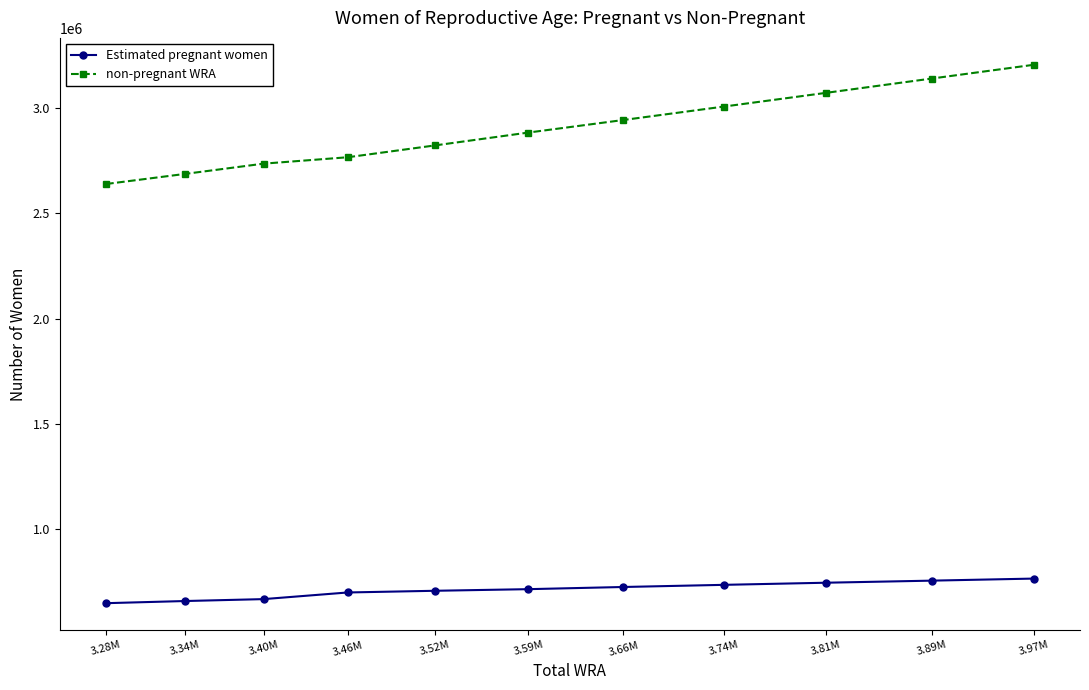

What is the sum of the non-pregnant WRA values at 3.74M and 3.40M?

5742510.9